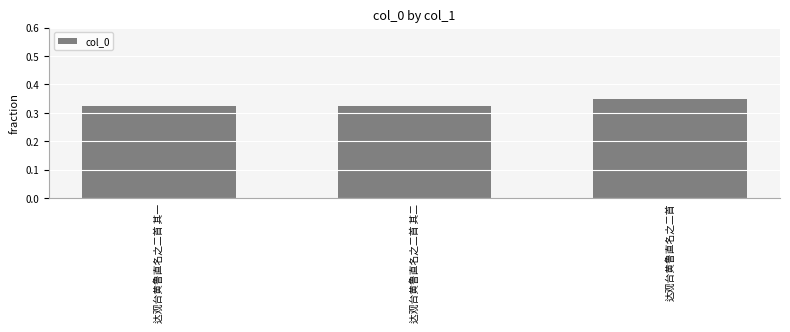

Which has a higher value, 达观台黄鲁直名之二首 其二 or 达观台黄鲁直名之二首?

达观台黄鲁直名之二首